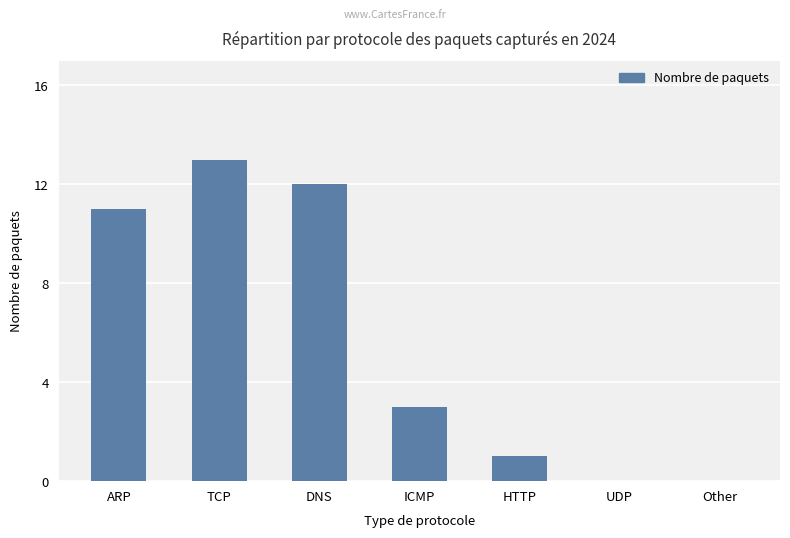

What is the sum of the values at HTTP and ICMP?

4